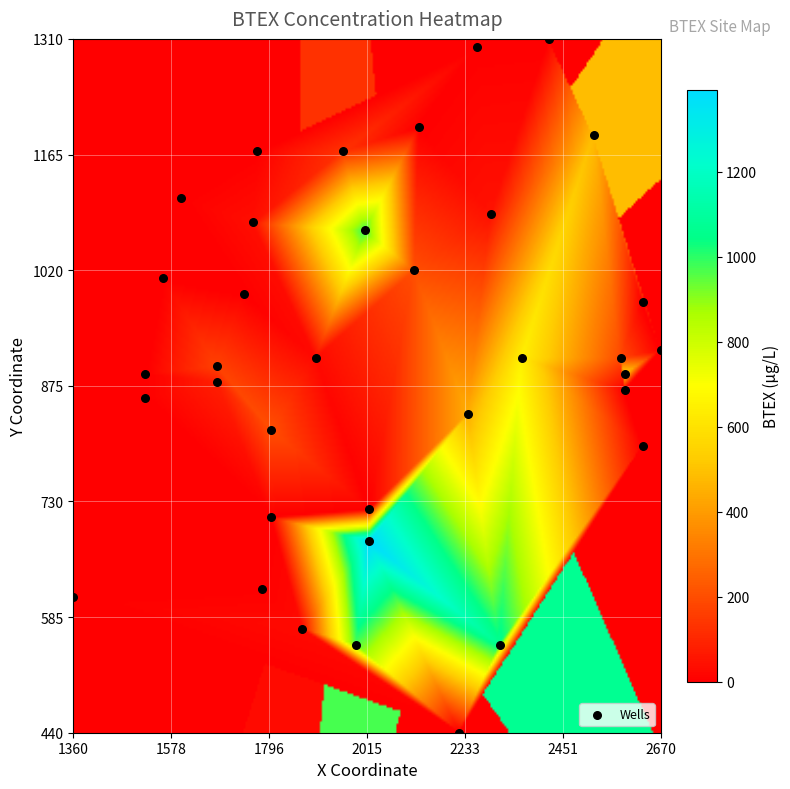

What is the range of Y values (max minus min)?

870